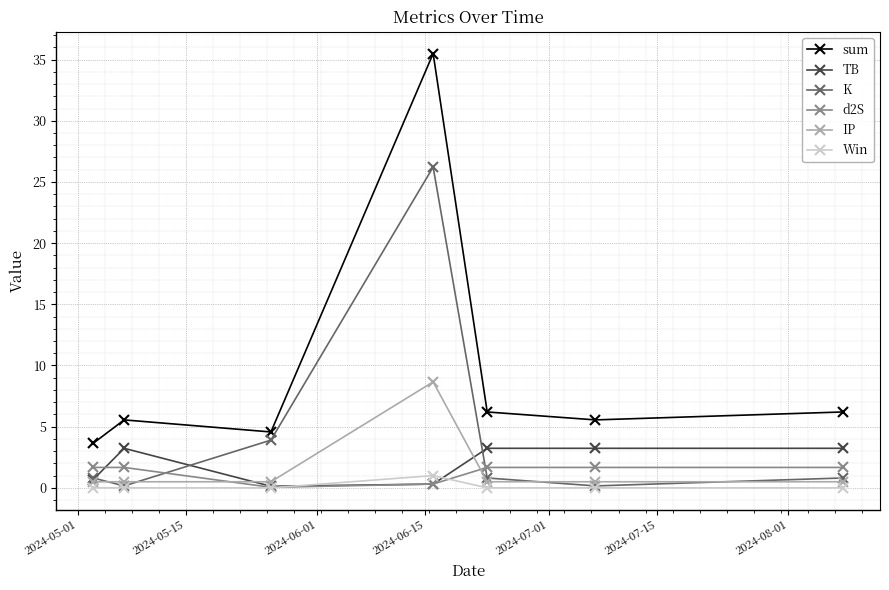

True or false: sum has more than 1 points higher than both neighbors.

True